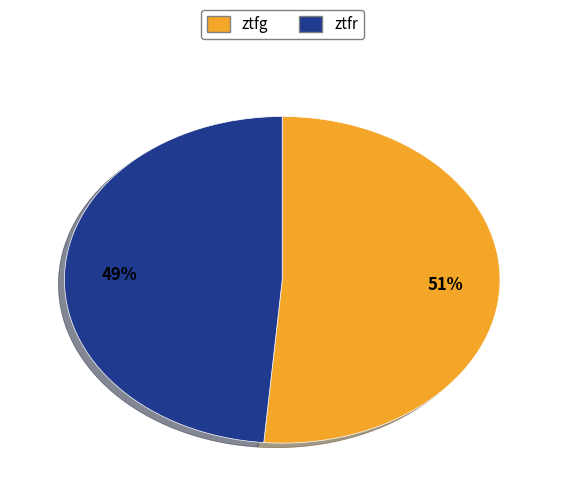

Is it true that ztfr is 63% of the pie?

False